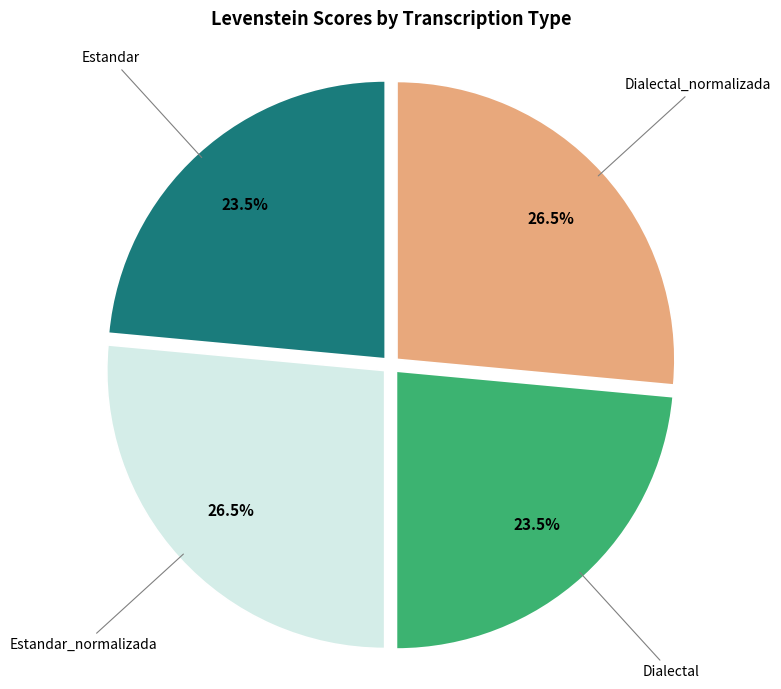

Is there a majority slice in this chart?

No